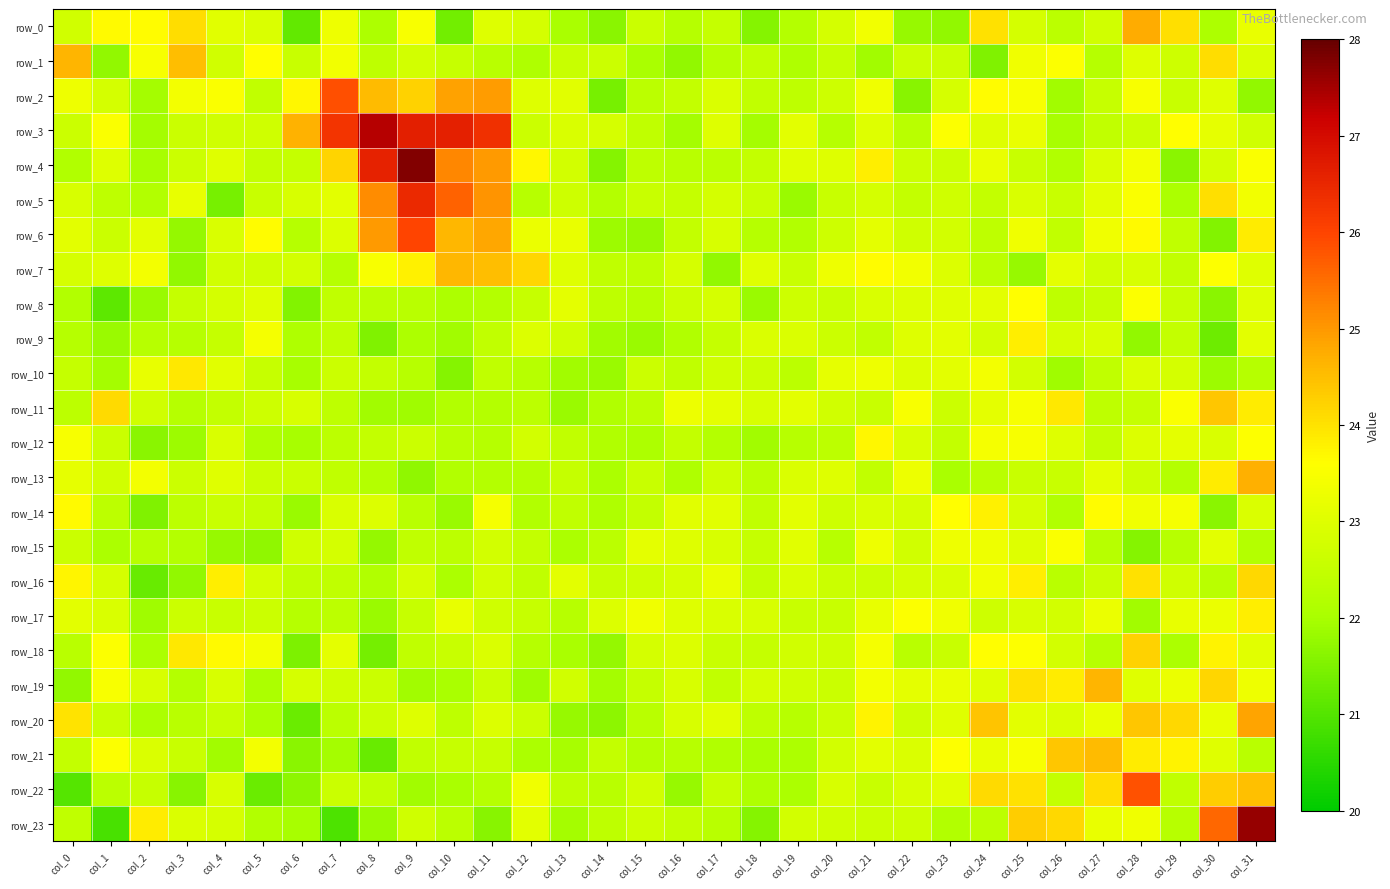

Reading left to right, transcribe all the data shown in this chart.

row_0: 22.7	23.7	23.6	24.1	23.1	22.9	21.2	23.3	22.1	23.5	21.4	23.0	22.8	22.0	21.7	22.6	22.2	22.5	21.6	22.2	22.8	23.4	21.8	21.7	24.0	22.8	22.3	22.7	24.8	24.0	22.1	23.2
row_1: 24.6	21.7	23.4	24.5	22.7	23.6	22.6	23.4	22.4	22.8	22.5	22.3	22.1	22.6	22.6	22.0	21.7	22.3	22.5	22.1	22.5	21.9	22.6	22.6	21.5	23.3	23.5	22.2	23.0	22.7	24.1	22.9
row_2: 23.3	22.8	22.0	23.4	23.5	22.5	23.7	25.9	24.5	24.2	24.9	24.9	23.0	23.1	21.4	22.3	22.5	22.9	22.4	22.4	22.7	23.3	21.6	22.8	23.6	23.5	21.9	22.5	23.5	22.6	23.0	21.7
row_3: 22.6	23.5	21.9	22.6	22.7	22.7	24.7	26.3	27.4	26.6	26.6	26.3	22.6	22.9	22.8	22.4	21.9	23.0	21.9	23.1	22.2	23.0	22.3	23.5	23.0	23.2	22.0	22.5	22.7	23.6	23.1	22.7
row_4: 22.1	23.0	22.0	22.6	23.0	22.5	22.5	24.2	26.6	27.8	25.2	25.0	23.7	22.8	21.6	22.4	22.3	22.3	22.5	23.0	23.0	23.8	22.7	22.6	23.2	22.6	22.1	22.9	23.4	21.6	22.8	23.5
row_5: 22.9	22.4	22.2	23.2	21.4	22.6	22.9	23.1	25.2	26.5	25.6	25.0	22.3	22.7	22.2	22.6	22.5	22.8	22.6	21.8	22.6	22.8	22.5	22.7	22.5	22.9	22.6	23.1	23.5	22.0	24.0	23.4
row_6: 23.1	22.6	23.1	21.8	22.9	23.6	22.2	22.9	25.0	26.0	24.6	24.8	23.2	23.2	21.8	21.8	22.5	22.9	22.2	22.2	22.7	23.1	22.7	22.8	22.4	23.3	22.5	23.3	23.7	22.4	21.5	23.8
row_7: 22.8	23.0	23.4	21.7	22.7	22.7	22.8	22.2	23.5	23.8	24.6	24.5	24.2	23.0	22.4	22.4	22.8	21.7	23.0	22.6	23.3	23.6	23.4	22.9	22.3	21.8	23.1	22.7	22.9	22.4	23.6	23.0
row_8: 22.2	21.1	21.8	22.5	22.8	23.0	21.6	22.4	22.3	22.3	22.1	22.2	22.6	23.1	22.4	22.3	22.6	22.8	21.8	22.7	22.6	22.9	23.0	23.0	23.1	23.6	22.4	22.5	23.6	22.6	21.6	23.0
row_9: 22.2	21.8	22.3	22.2	22.5	23.4	22.1	22.4	21.5	22.1	21.9	22.5	23.0	22.7	21.9	21.8	22.1	22.5	22.9	22.9	22.6	22.5	23.0	23.1	22.8	23.8	22.8	22.9	21.7	22.5	21.3	23.1
row_10: 22.5	22.0	23.2	23.9	23.0	22.6	22.0	22.6	22.5	22.3	21.6	22.4	22.3	21.9	21.8	22.6	22.4	22.7	22.7	22.3	23.2	23.3	23.0	23.1	23.4	22.8	21.9	22.4	22.9	22.8	21.9	22.2
row_11: 22.4	24.1	22.7	22.2	22.5	22.7	22.9	22.4	21.9	21.9	22.2	22.2	22.4	21.8	22.1	22.4	23.3	23.1	22.9	23.1	22.7	22.6	23.5	22.7	23.1	23.4	23.9	22.4	22.5	23.5	24.4	23.9
row_12: 23.5	22.6	21.7	21.8	22.9	22.1	22.0	22.4	22.5	22.6	22.3	22.2	22.8	22.5	22.1	22.1	22.5	22.2	21.9	22.3	22.3	23.7	22.9	22.5	23.4	23.4	23.0	22.5	23.0	23.1	22.9	23.6
row_13: 23.1	22.7	23.4	22.7	23.0	22.6	22.6	22.4	22.2	21.7	22.2	22.2	22.2	22.5	22.0	22.6	22.1	22.7	22.3	22.9	23.0	22.4	23.3	22.0	22.3	22.6	22.6	23.1	22.7	22.2	23.9	24.7
row_14: 23.7	22.4	21.5	22.4	22.6	22.5	21.8	22.9	22.9	22.3	21.8	23.4	22.2	22.4	22.1	22.5	23.1	23.0	22.4	23.1	22.7	22.9	22.8	23.6	23.8	22.8	22.1	23.7	23.3	23.4	21.7	22.9
row_15: 22.6	22.0	22.3	22.2	21.8	21.7	22.7	22.8	21.8	22.4	22.3	22.8	22.5	22.1	22.3	23.1	23.0	22.9	22.5	23.0	22.3	23.3	22.7	23.3	23.3	23.0	23.5	22.3	21.6	22.3	23.1	22.2
row_16: 23.7	22.8	21.2	21.7	23.8	22.8	22.4	22.4	22.1	22.8	22.1	22.8	22.4	23.1	22.5	22.7	22.8	23.2	22.5	22.9	22.6	22.6	22.8	22.9	23.3	23.8	22.3	22.6	24.0	22.7	22.3	24.1
row_17: 23.1	22.9	21.9	22.6	22.6	22.6	22.2	22.4	21.8	22.5	23.2	22.7	22.5	22.3	22.9	23.3	23.0	22.9	22.9	22.6	22.6	23.2	23.5	23.3	22.7	22.9	22.8	23.2	21.9	23.2	23.2	23.8
row_18: 22.3	23.6	22.1	23.9	23.7	23.4	21.5	23.1	21.4	22.4	22.6	22.9	22.2	22.0	21.8	22.8	23.0	22.6	22.5	22.7	22.7	23.4	22.3	22.6	23.6	23.6	22.8	22.3	24.2	22.0	23.8	23.0
row_19: 21.7	23.5	22.9	22.2	22.9	22.0	22.8	22.7	22.6	21.9	22.0	22.6	21.9	22.7	22.0	22.5	22.8	22.5	22.8	22.7	22.6	23.4	23.1	23.2	23.0	24.0	23.9	24.6	23.0	23.2	24.2	23.3
row_20: 24.0	22.6	22.0	22.3	22.5	22.0	21.3	22.3	22.6	23.0	22.4	23.0	22.7	21.8	21.7	22.3	22.9	23.1	22.4	22.3	22.6	23.8	22.7	23.0	24.4	23.1	22.9	23.2	24.4	24.1	23.2	24.9
row_21: 22.5	23.6	22.9	22.6	21.9	23.4	21.7	22.0	21.2	22.5	22.5	22.5	22.1	22.0	22.5	22.2	22.3	22.1	22.0	22.1	22.8	23.1	22.9	23.6	23.2	23.5	24.4	24.6	23.9	23.8	23.0	22.3
row_22: 21.0	22.3	22.5	21.6	22.9	21.3	21.7	22.6	22.4	21.9	22.0	22.2	23.3	22.4	22.3	22.7	21.8	22.6	22.1	22.0	22.9	22.6	22.9	23.1	24.1	24.0	22.5	24.1	25.8	22.4	24.3	24.5
row_23: 22.4	20.9	23.9	22.9	22.8	22.2	22.0	20.9	21.8	22.7	22.3	21.6	23.1	21.9	22.4	22.7	22.5	22.3	21.6	22.8	22.7	22.6	22.7	22.2	22.4	24.3	24.1	23.2	23.3	22.3	25.6	27.6